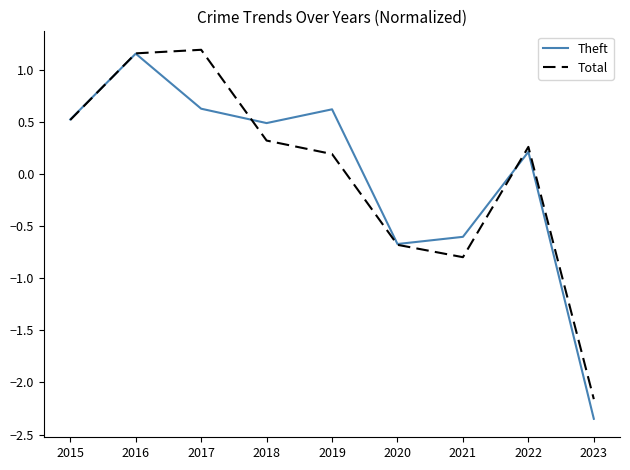

How many lines are shown in the chart?

2